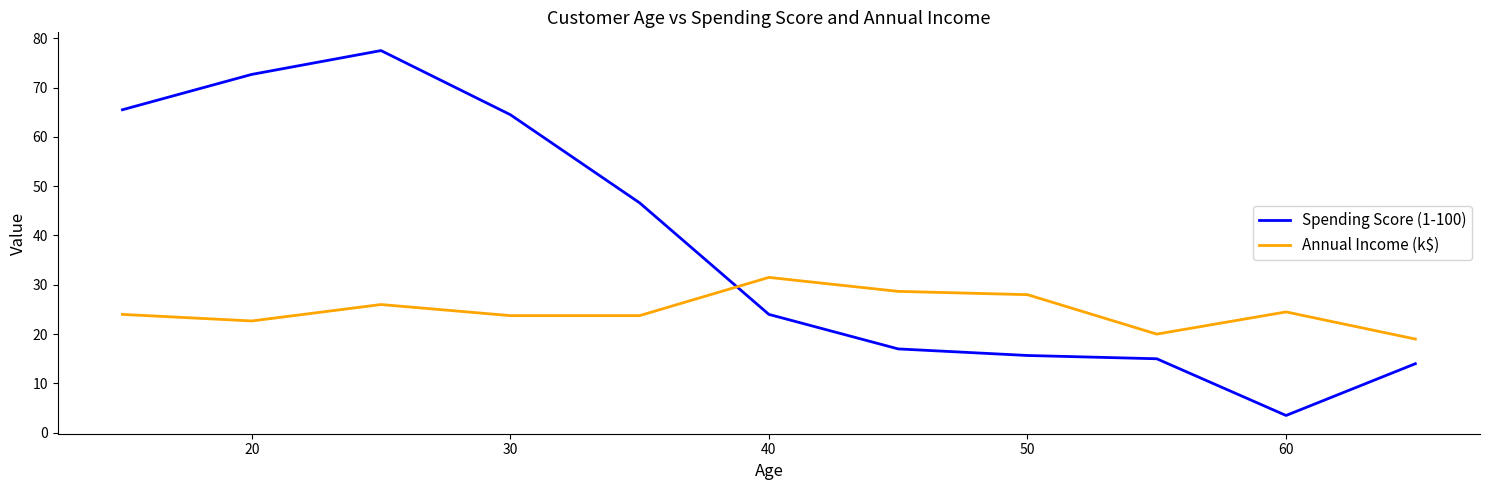

What is the highest value of the Annual Income (k$) series?

31.5